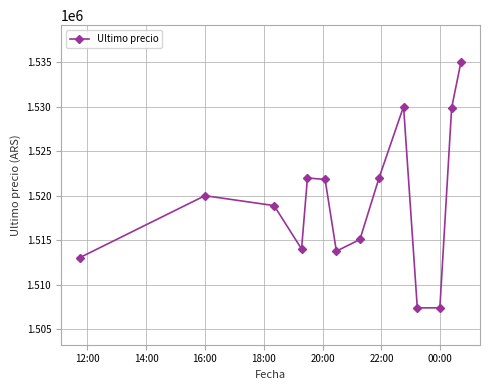

What is the difference between the maximum and minimum values?

27616.0